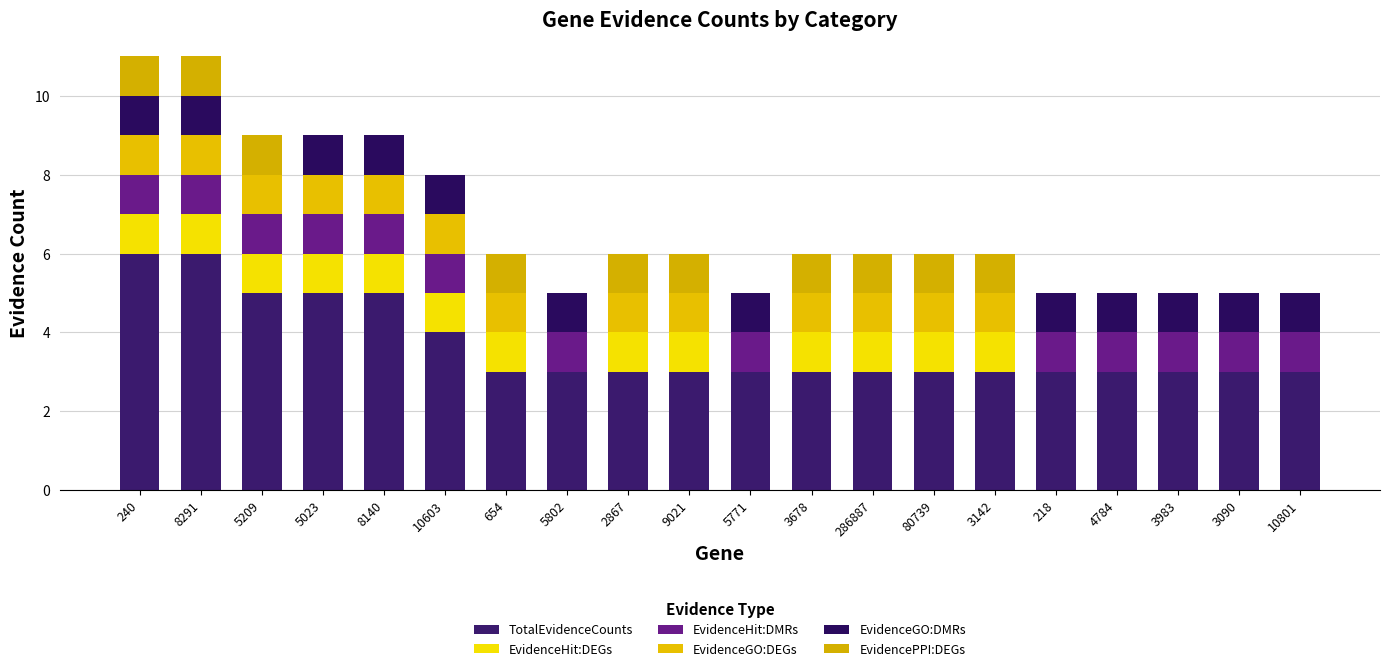

Are the bars grouped side by side (vs. stacked)?

No